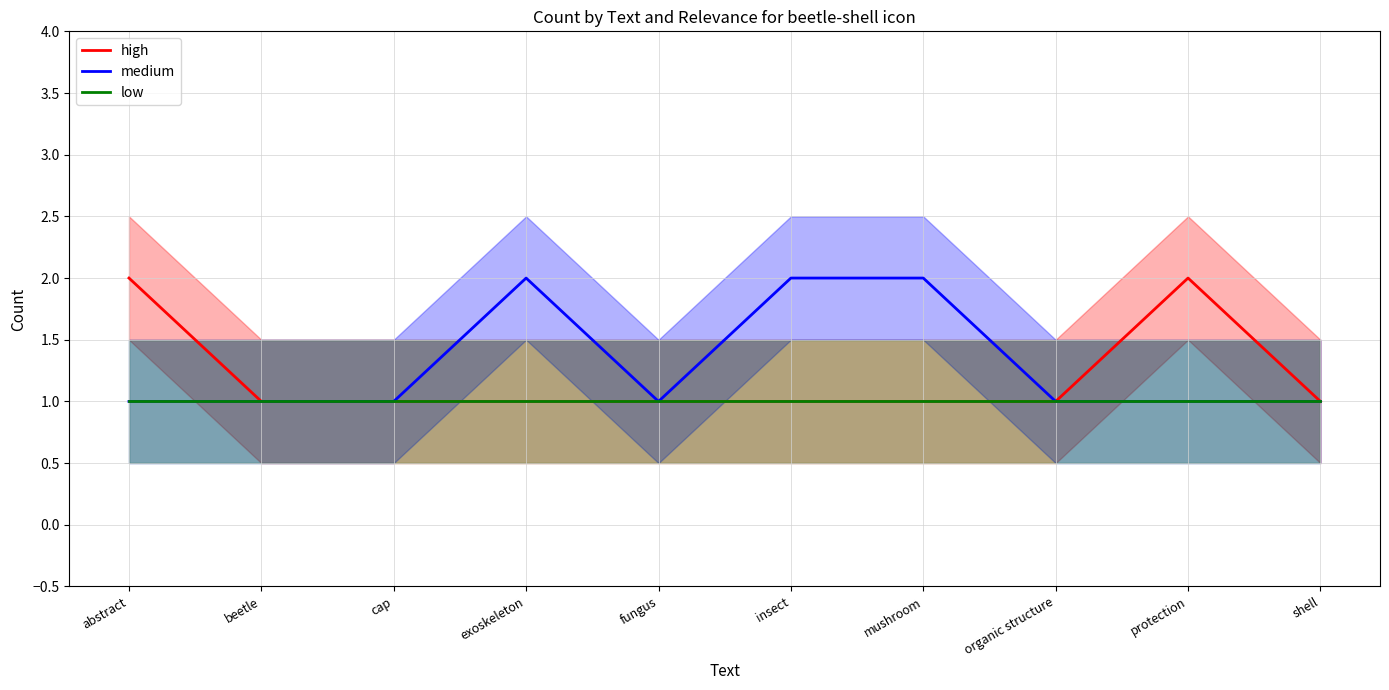

True or false: medium and low intersect in this chart.

False